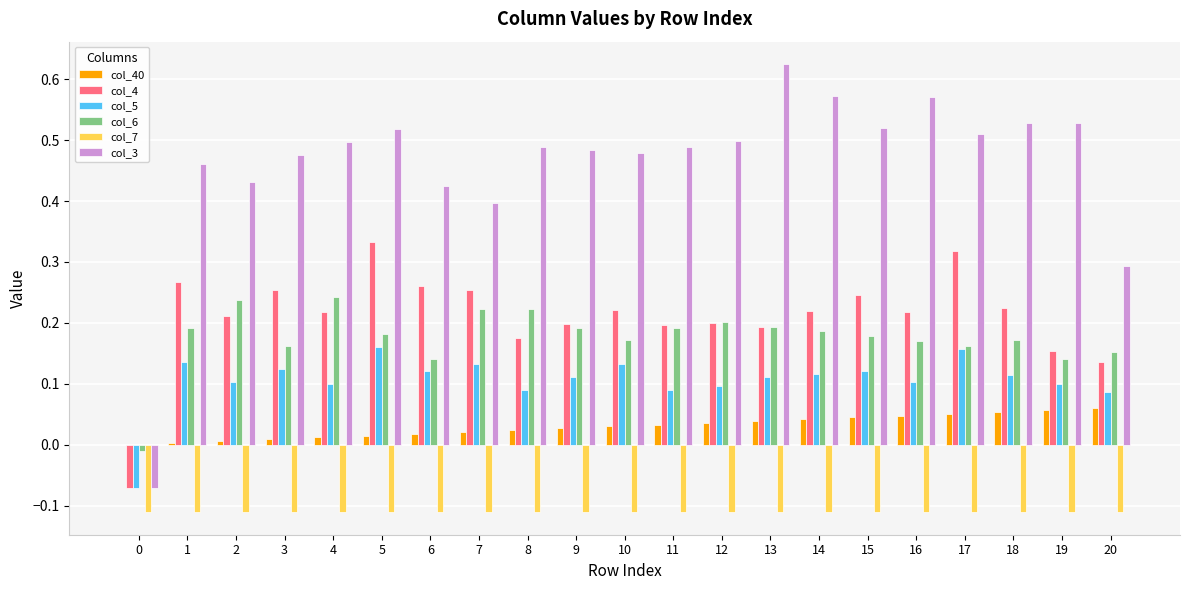

Is the value of col_40 at 3 greater than the value of col_4 at 15?

No